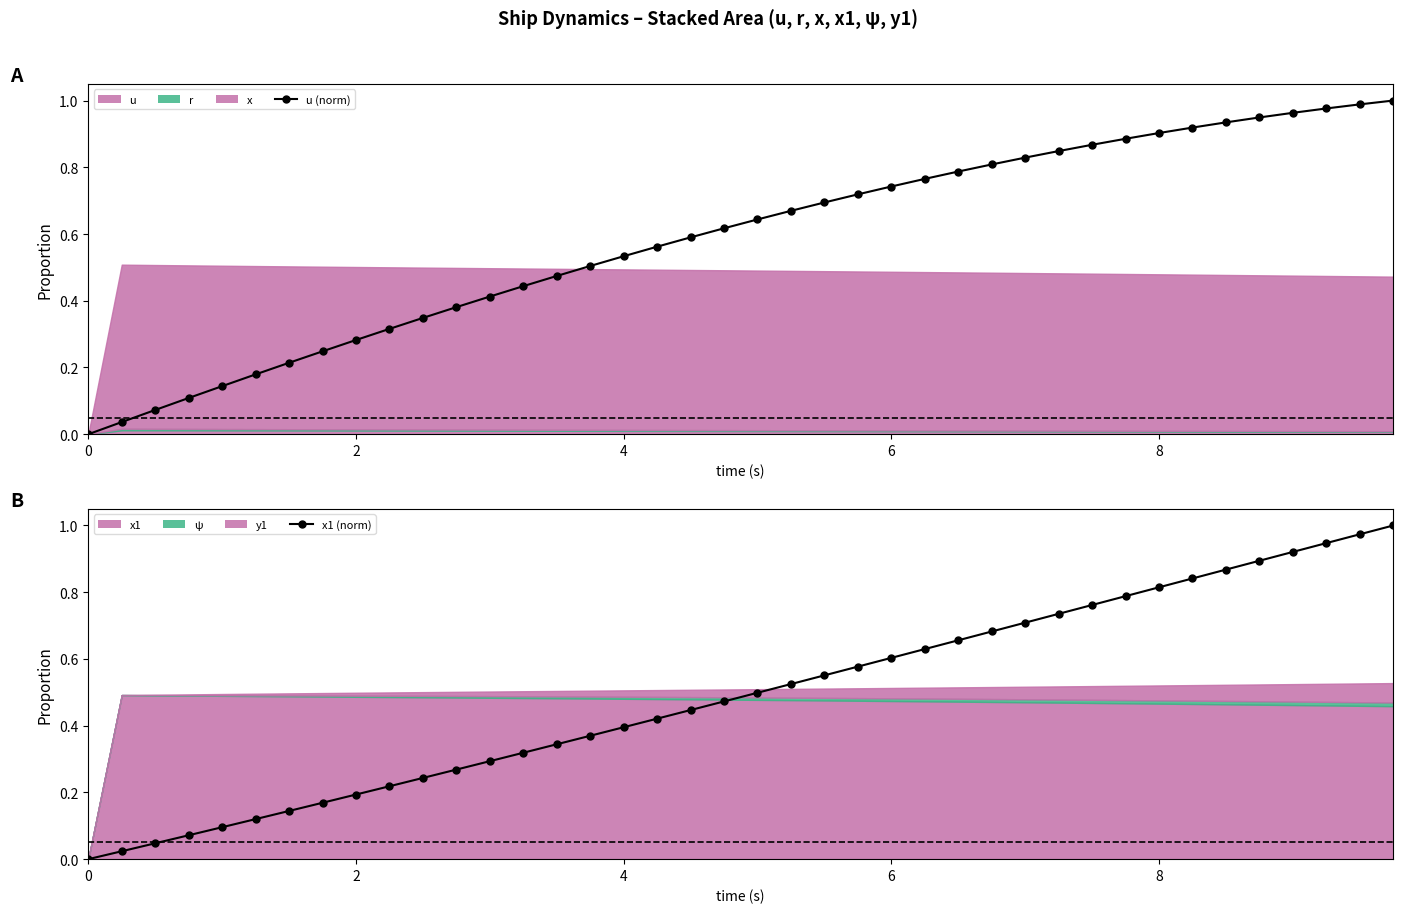

Reading right to left, what are all the values shown in this chart?

u (norm): 1.0	1.0	1.0	1.0	0.9	0.9	0.9	0.9	0.9	0.9	0.8	0.8	0.8	0.8	0.8	0.7	0.7	0.7	0.7	0.6	0.6	0.6	0.6	0.5	0.5	0.5	0.4	0.4	0.4	0.3	0.3	0.3	0.2	0.2	0.2	0.1	0.1	0.1	0.0	0.0
x1 (norm): 1.0	1.0	0.9	0.9	0.9	0.9	0.8	0.8	0.8	0.8	0.7	0.7	0.7	0.7	0.6	0.6	0.6	0.6	0.5	0.5	0.5	0.4	0.4	0.4	0.4	0.3	0.3	0.3	0.3	0.2	0.2	0.2	0.2	0.1	0.1	0.1	0.1	0.0	0.0	0.0